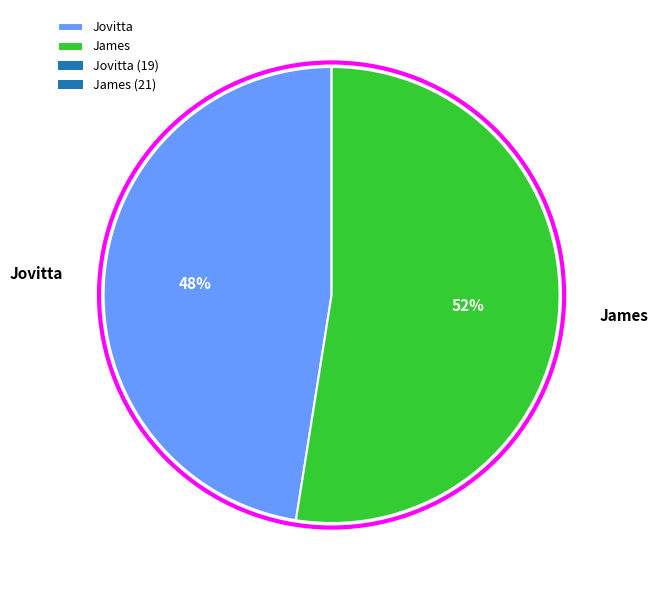

Is the sum of James and Jovitta greater than half?

Yes